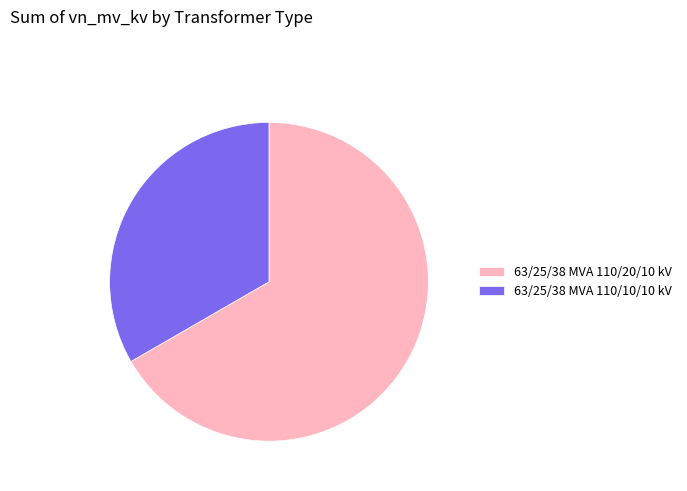

Is there any slice that represents more than half of the pie?

Yes